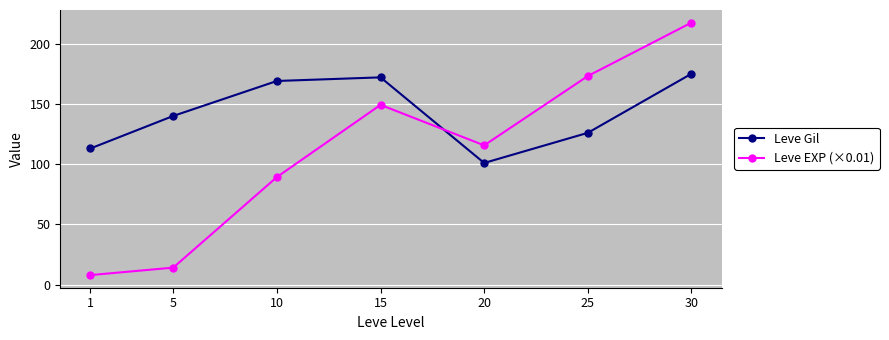

How many data points in Leve Gil are less than 140?

3